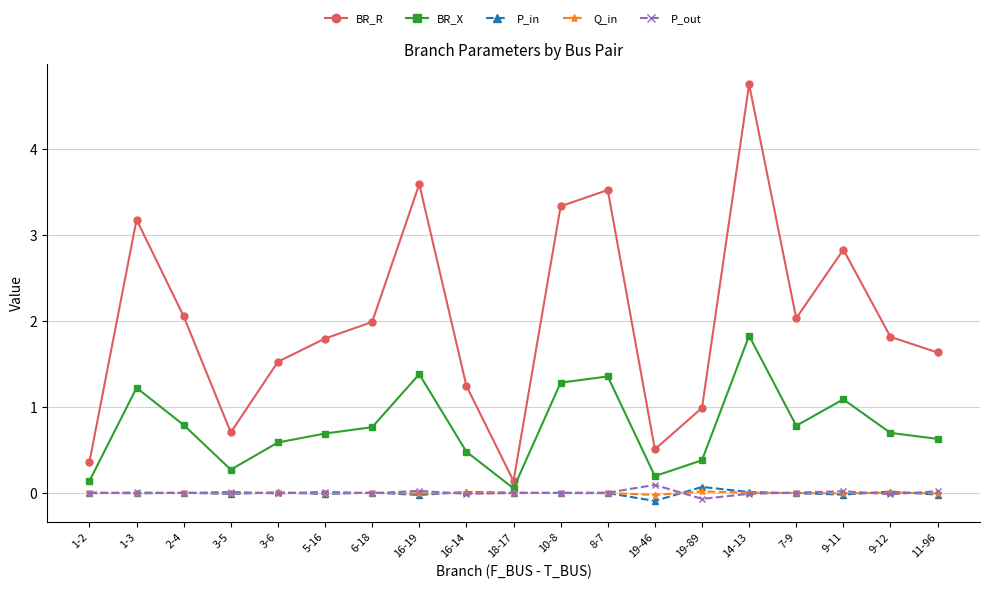

The value of BR_X at 10-8 is 0.3. True or false?

False